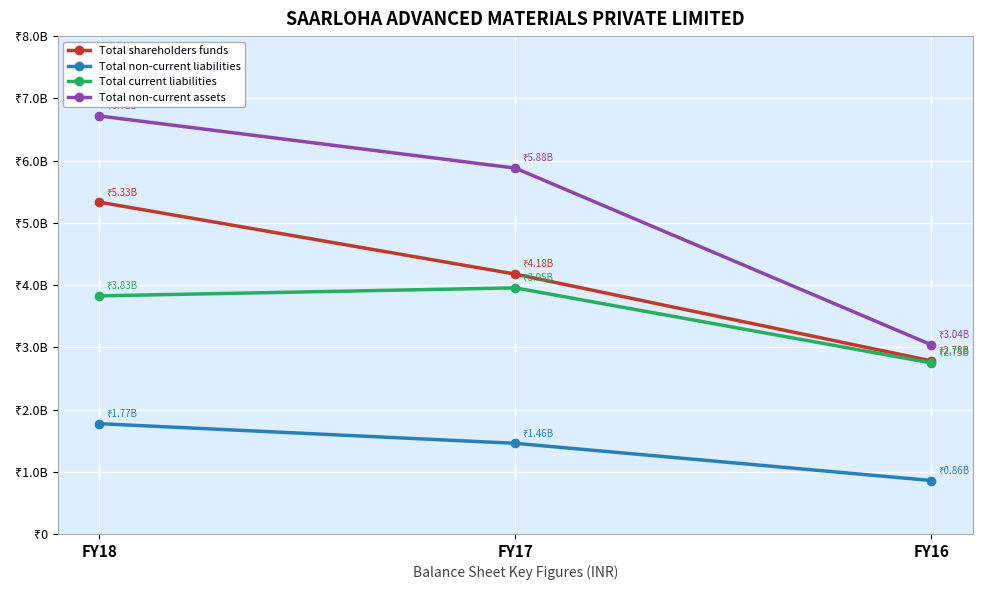

Between FY16 and FY17, which is larger?

FY17